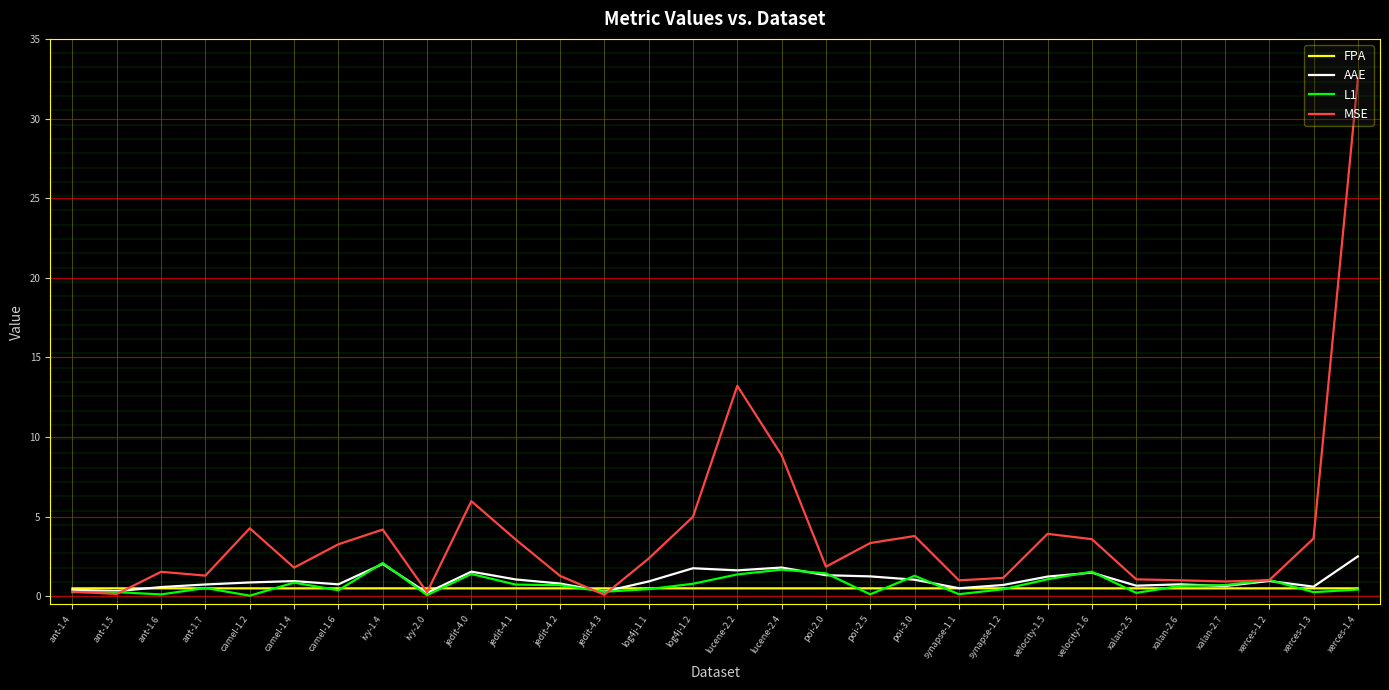

The value of FPA at camel-1.6 is 0.5. True or false?

True